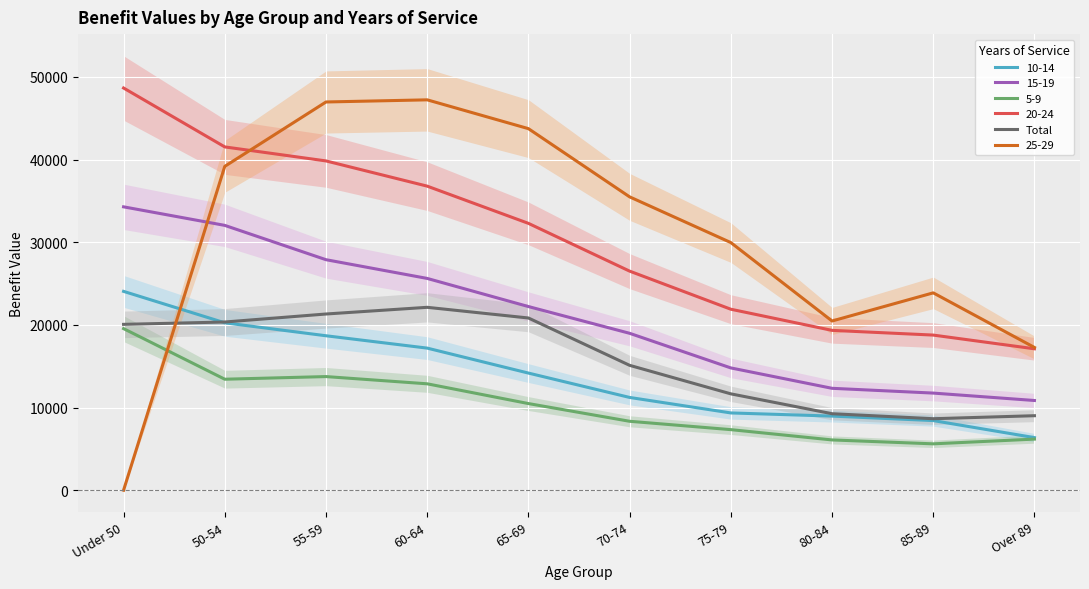

True or false: the data shows 9017 at Over 89.

True